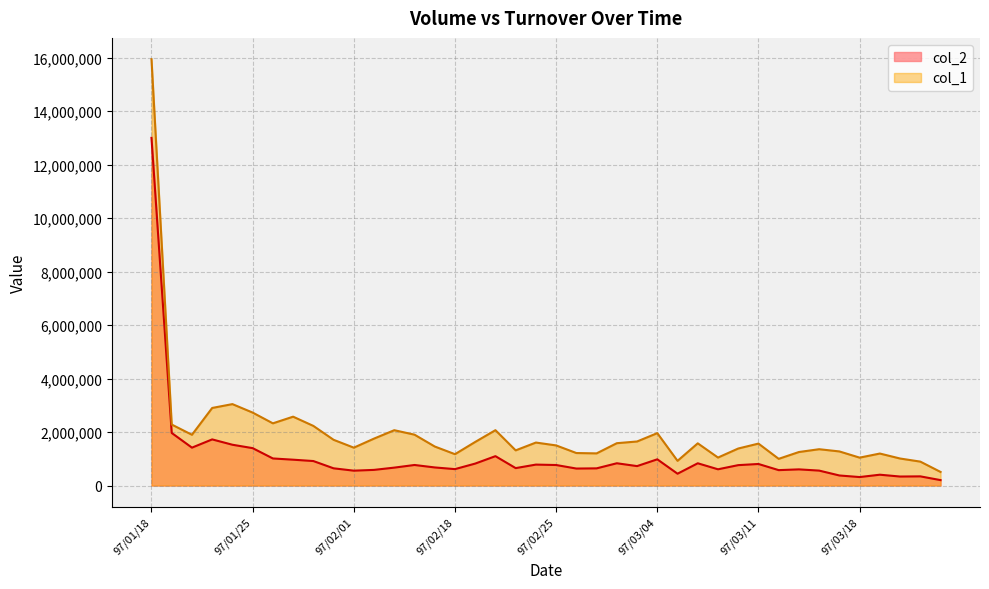

The value of col_2 at 97/01/28 is 1759601. True or false?

False